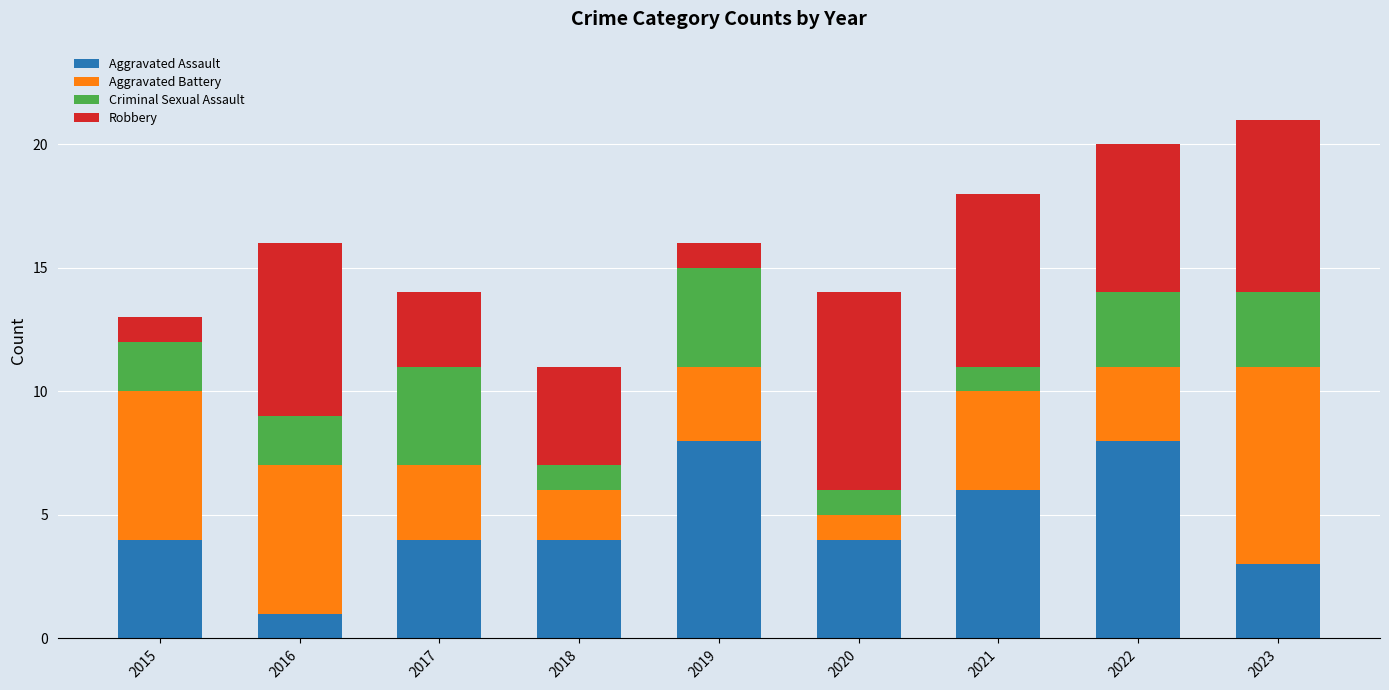

At which label does Aggravated Assault reach its minimum?

2016